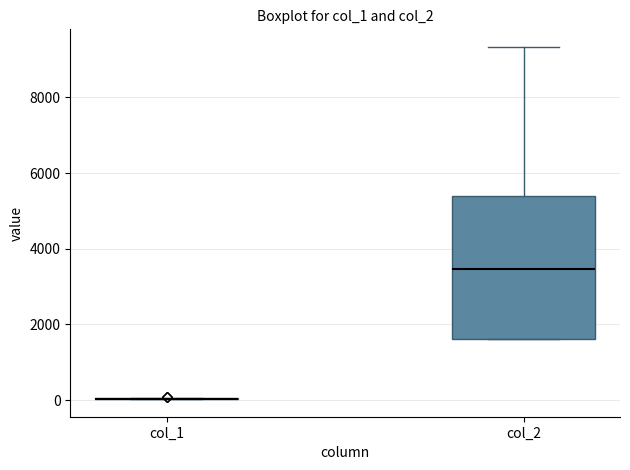

Where is the lower edge of the box for col_2 on the y-axis? The values are not printed on the chart, so give them approximately, as read against the axis.

1600